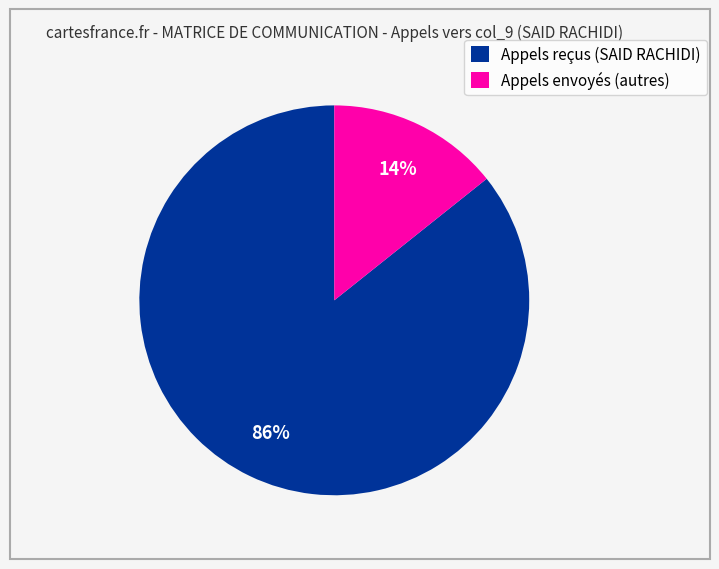

How many segments does this pie chart have?

2